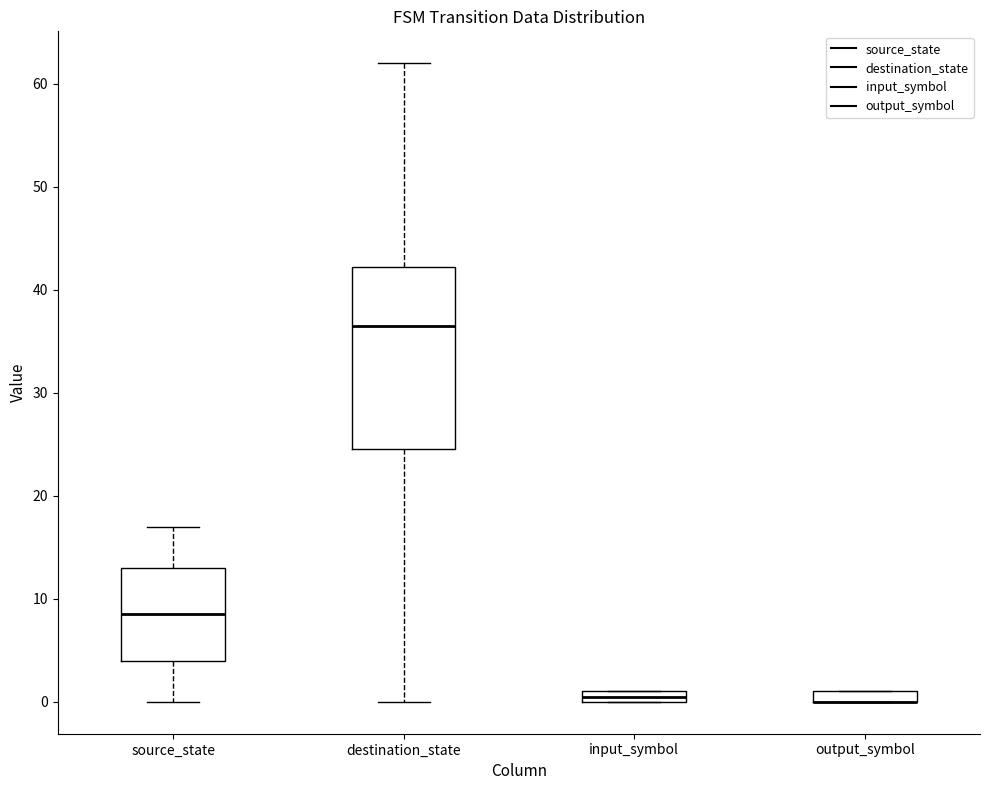

Where is the lower edge of the box for input_symbol on the y-axis? The values are not printed on the chart, so give them approximately, as read against the axis.

0